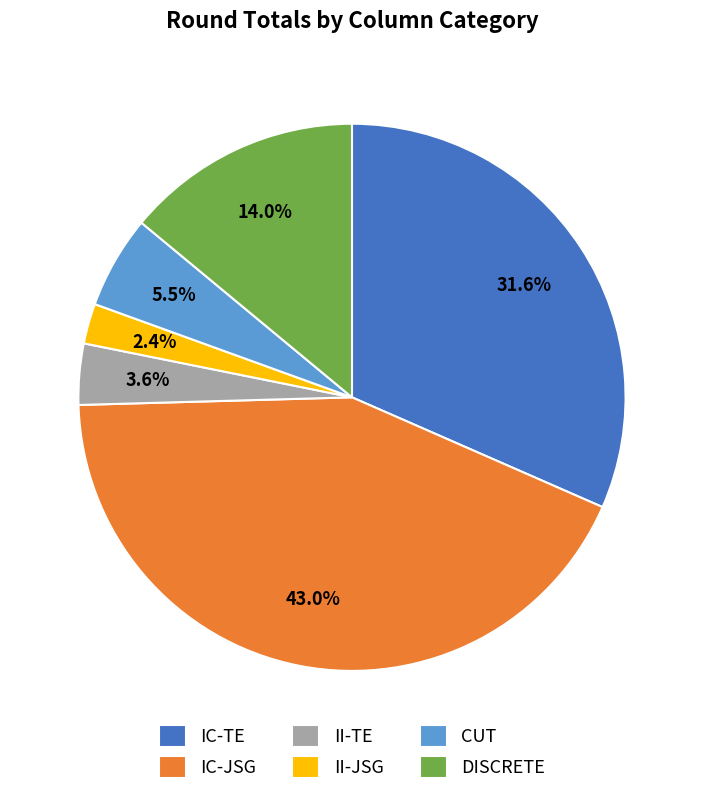

How many slices are in this pie chart?

6